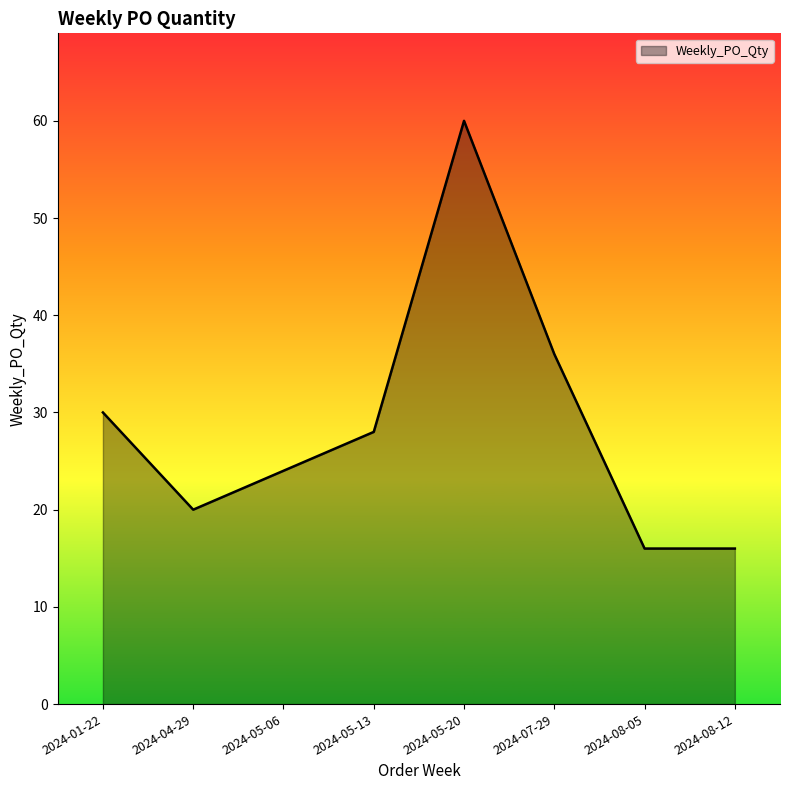

Count the number of categories in the chart.

8